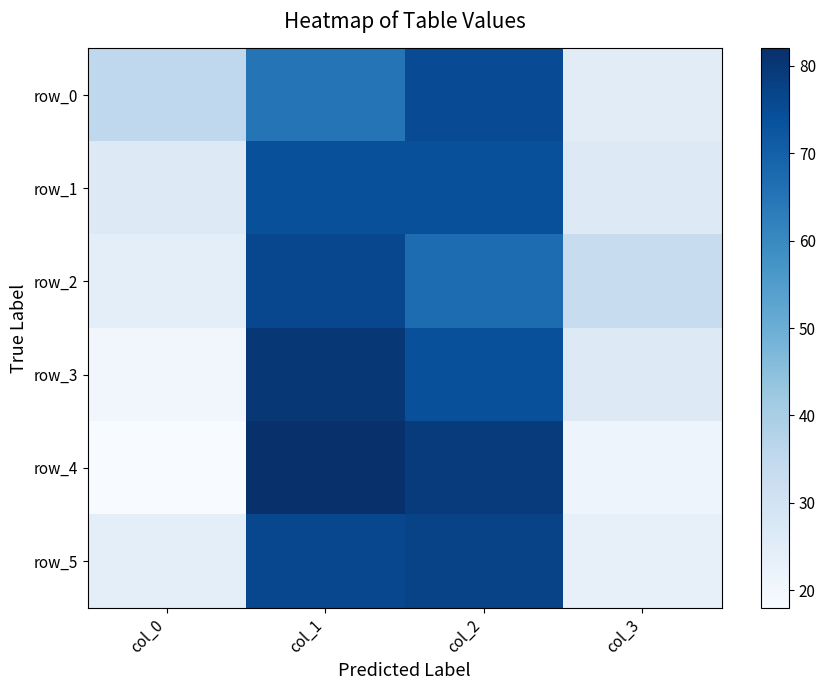

Rank the series at col_2 from highest to lowest value.

row_4, row_5, row_0, row_1, row_3, row_2